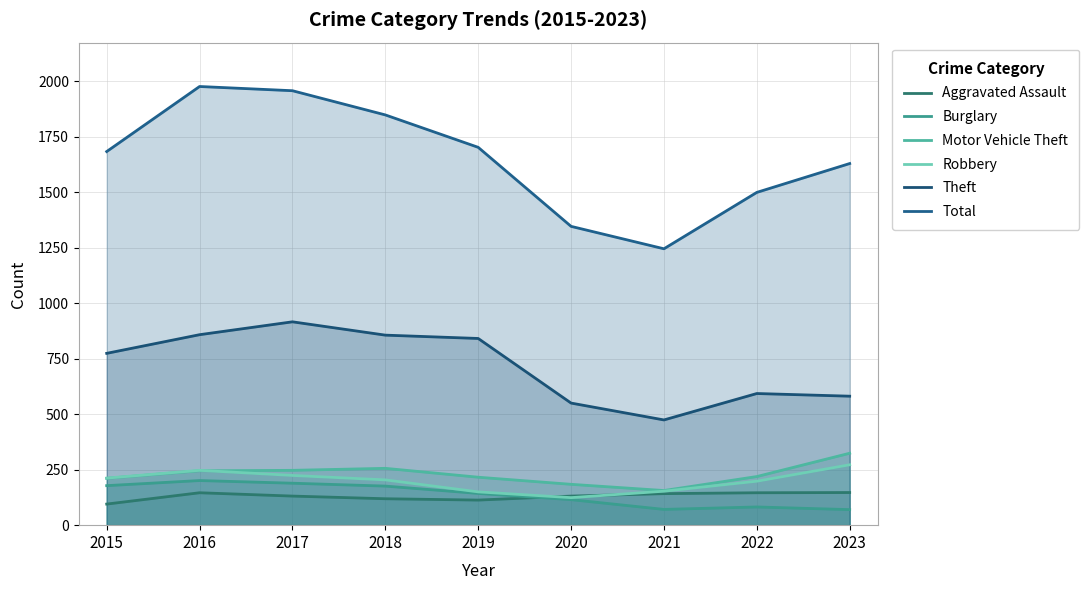

What is the difference between the second highest and minimum values in the Total series?

712